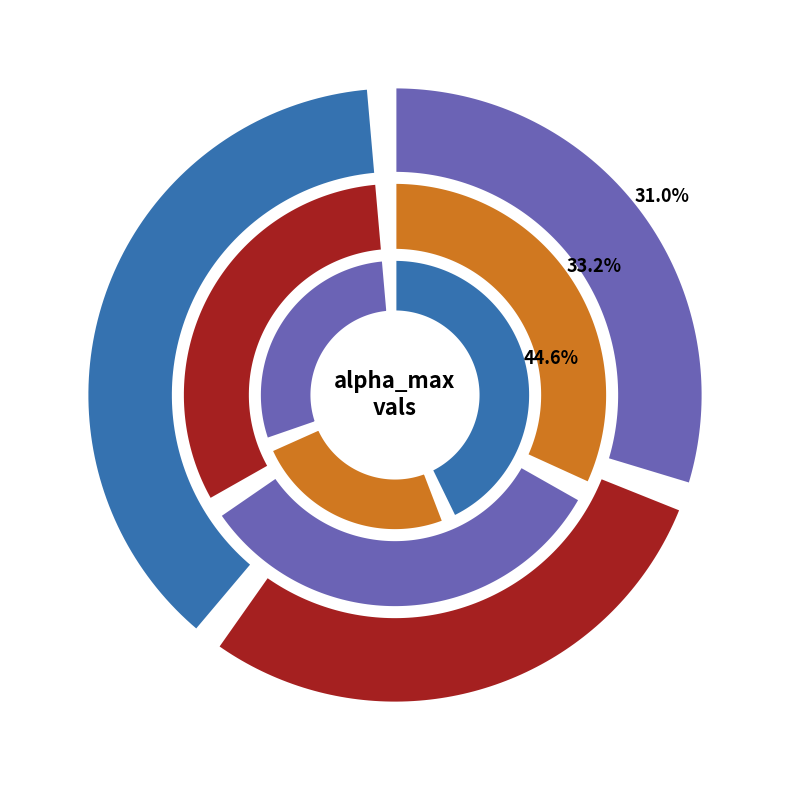

Is there any slice that represents more than half of the pie?

No